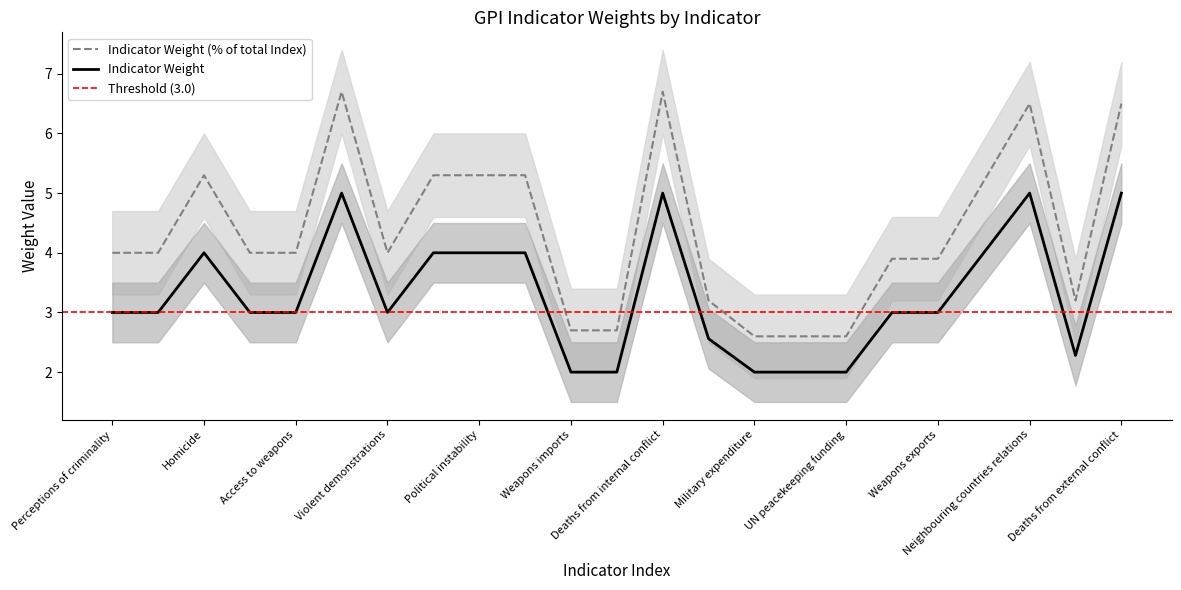

Which series has the largest total across all categories?

Indicator Weight (% of total Index)